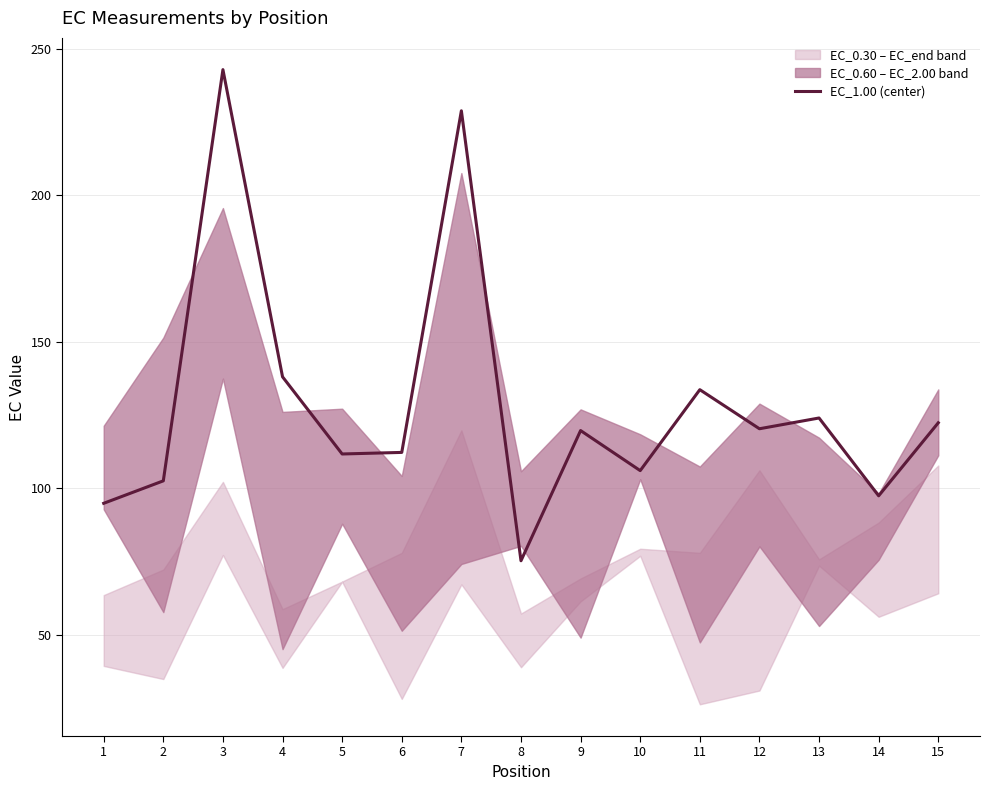

List the labels in order of value, largest first.

3, 7, 4, 11, 13, 15, 12, 9, 6, 5, 10, 2, 14, 1, 8